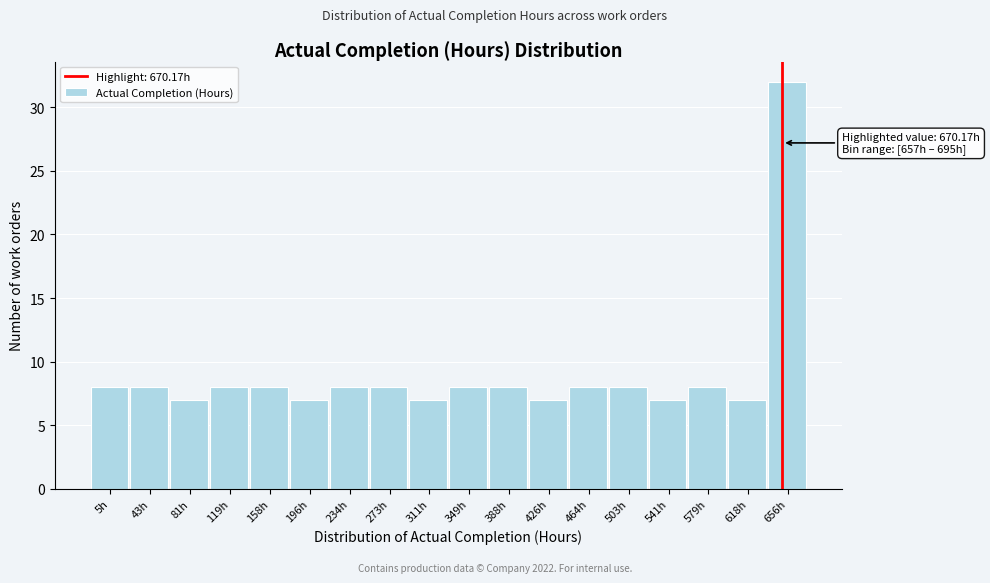

Reading left to right, what are all the values shown in this chart?

5h=8	43h=8	81h=7	119h=8	158h=8	196h=7	234h=8	273h=8	311h=7	349h=8	388h=8	426h=7	464h=8	503h=8	541h=7	579h=8	618h=7	656h=32